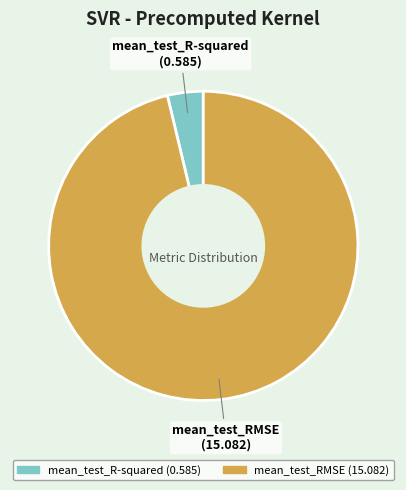

Does mean_test_RMSE account for over 50% of the chart?

Yes